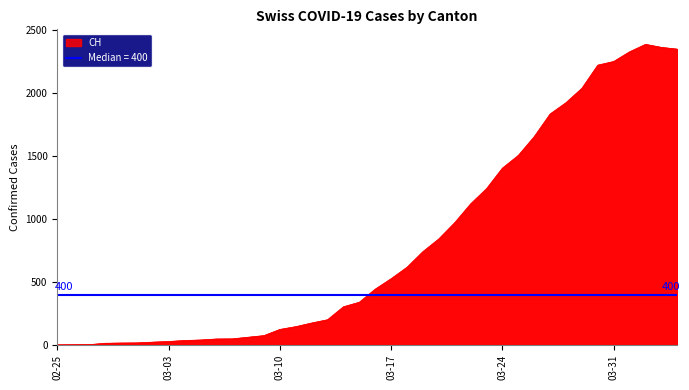

True or false: CH has more than 1 points higher than both neighbors.

False